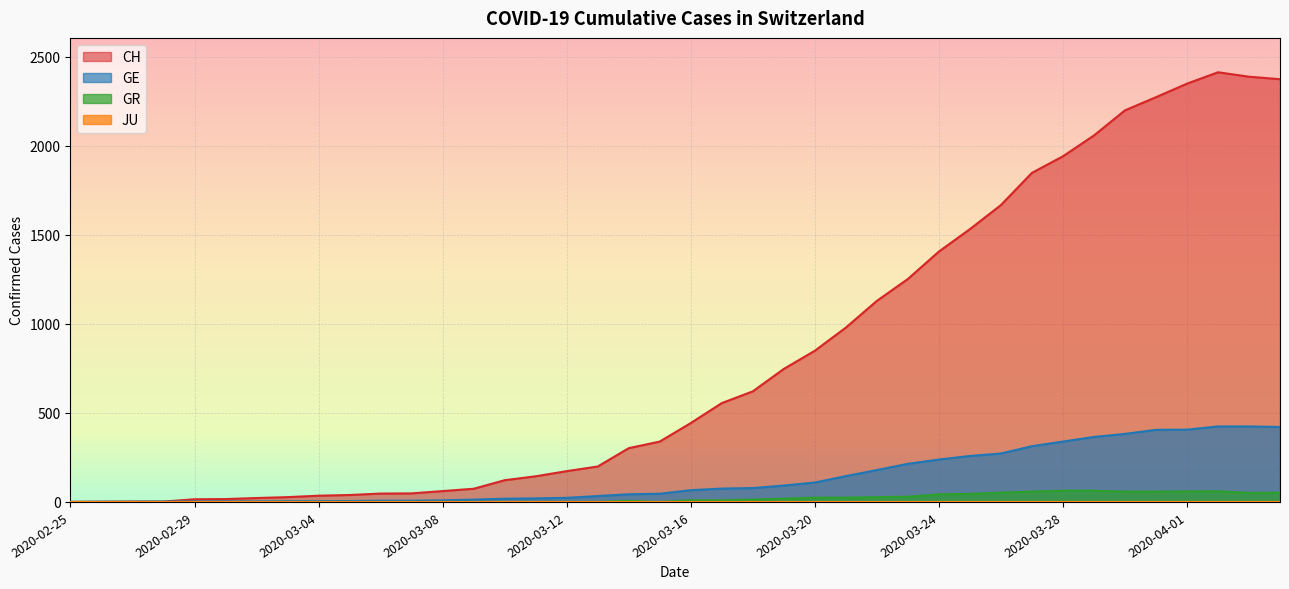

Where does the GR series first go above 9?

2020-03-18